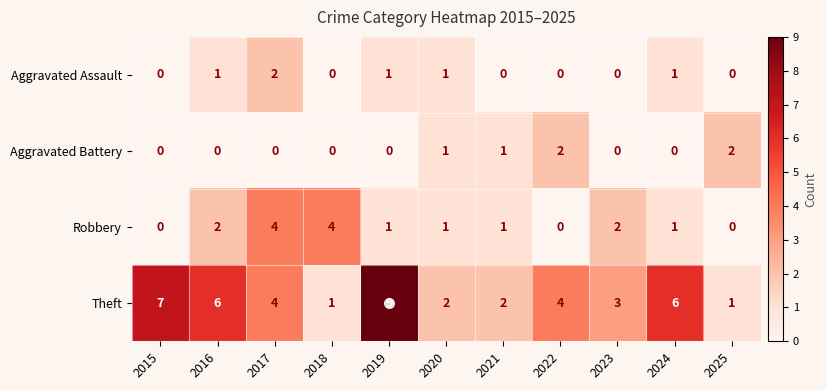

Which series has the largest range (max minus min)?

Theft